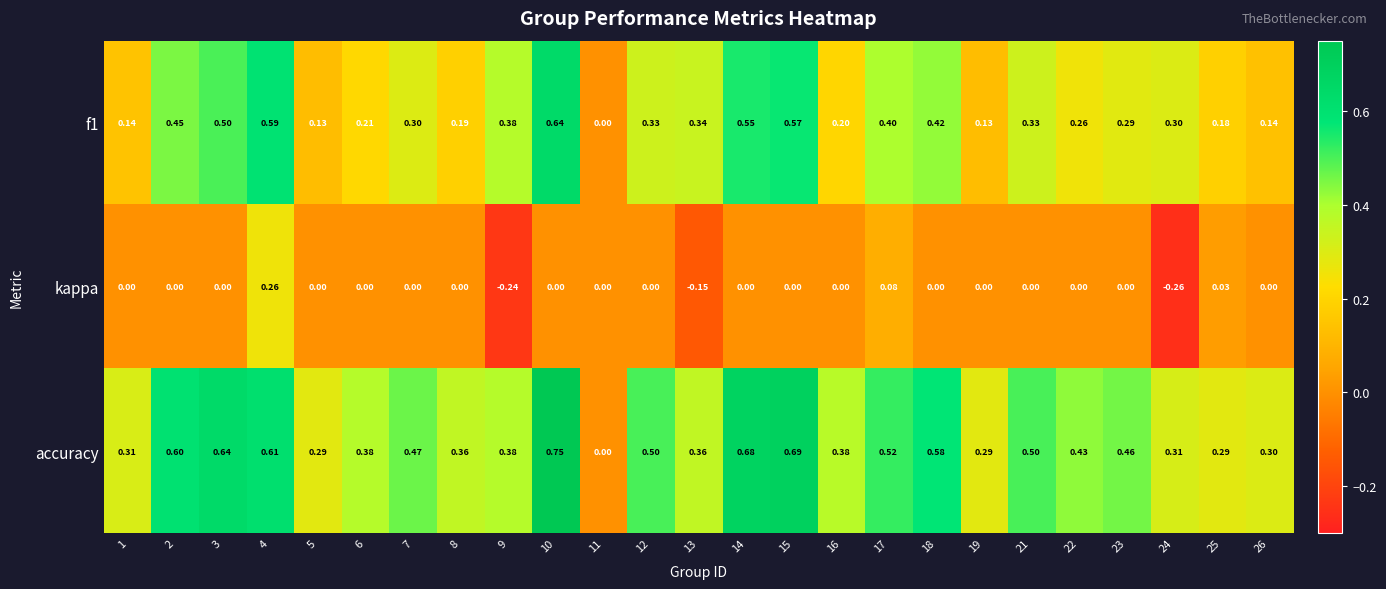

At 18, list the series in order from smallest to largest.

kappa, f1, accuracy